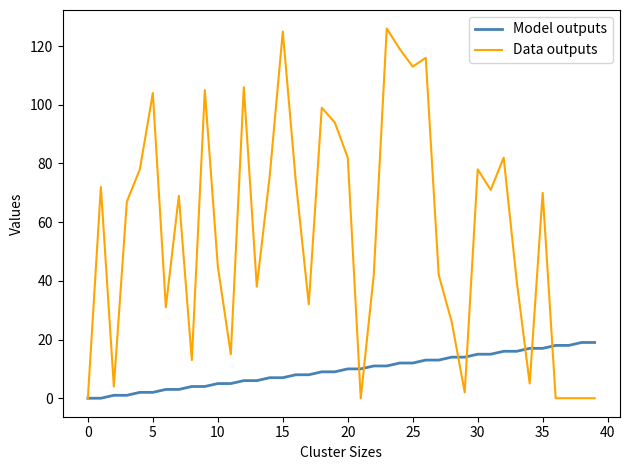

Which series has the largest total across all categories?

Data outputs